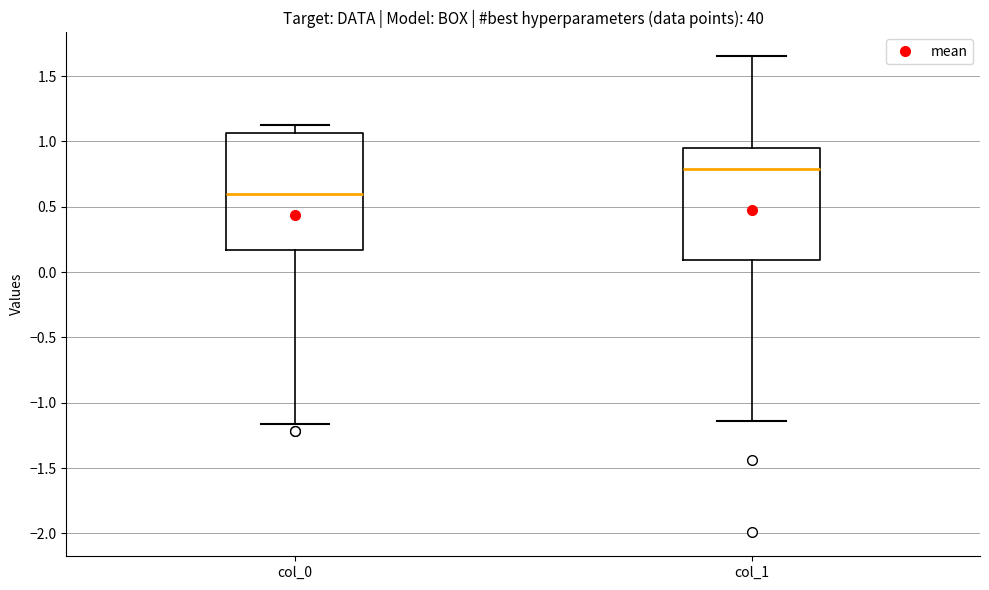

Reading left to right, read every box against the y-axis: the position of its median line, the range the box covers, and the ends of its whiskers. The values are not printed on the chart, so give them approximately, as read against the axis.

col_0: median 0.60, box 0.15 to 1.05, whiskers -1.15 to 1.10
col_1: median 0.80, box 0.10 to 0.95, whiskers -1.15 to 1.65